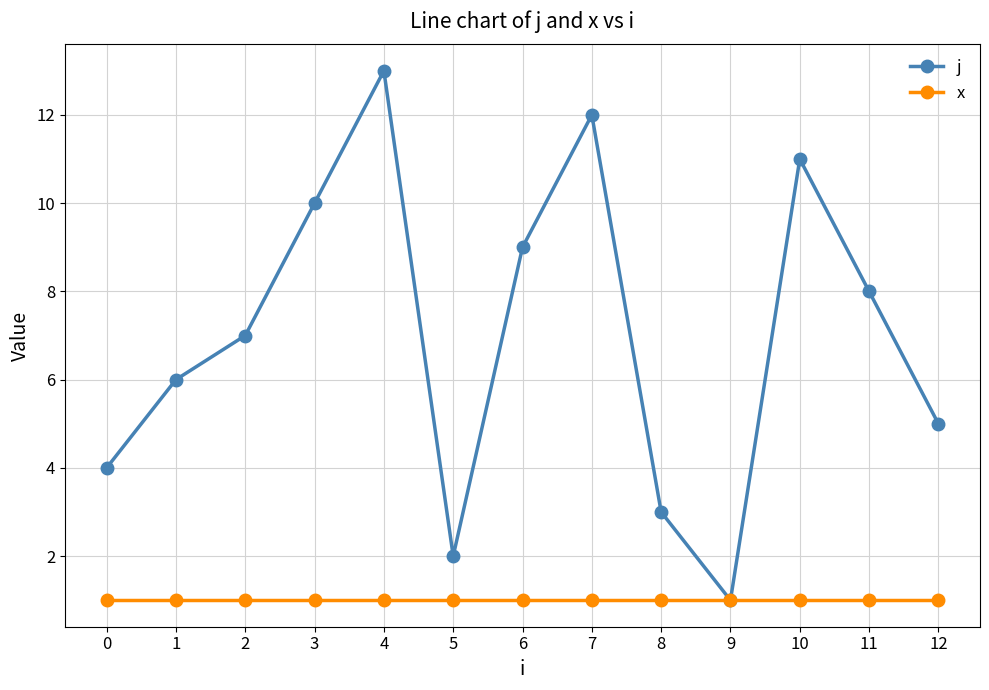

The value of x at 9 is 1. True or false?

True